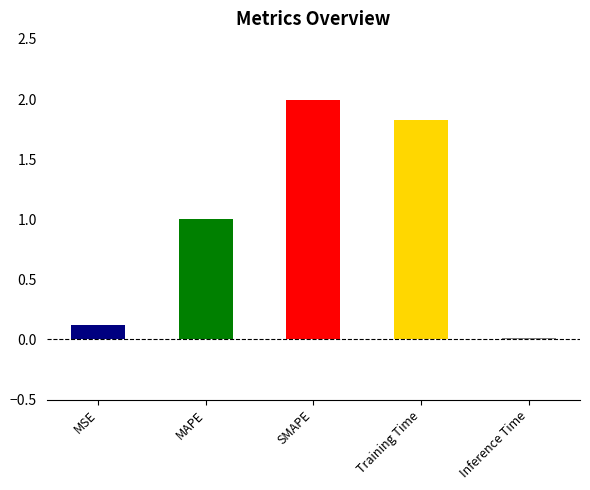

What is the average value?

1.0